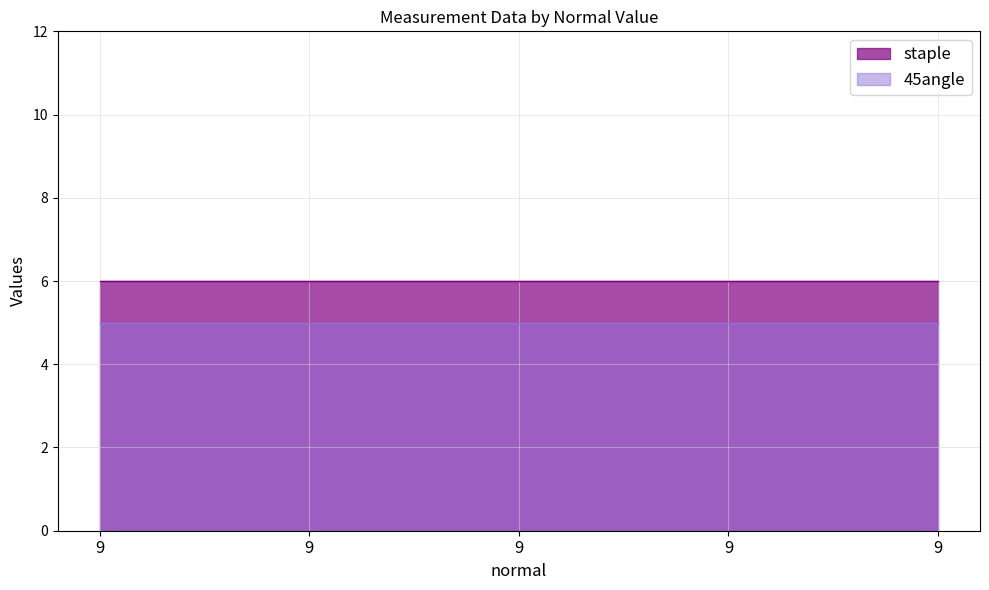

Reading right to left, extract all data points from this chart.

staple: 9=6	9=6	9=6	9=6	9=6
45angle: 9=5	9=5	9=5	9=5	9=5